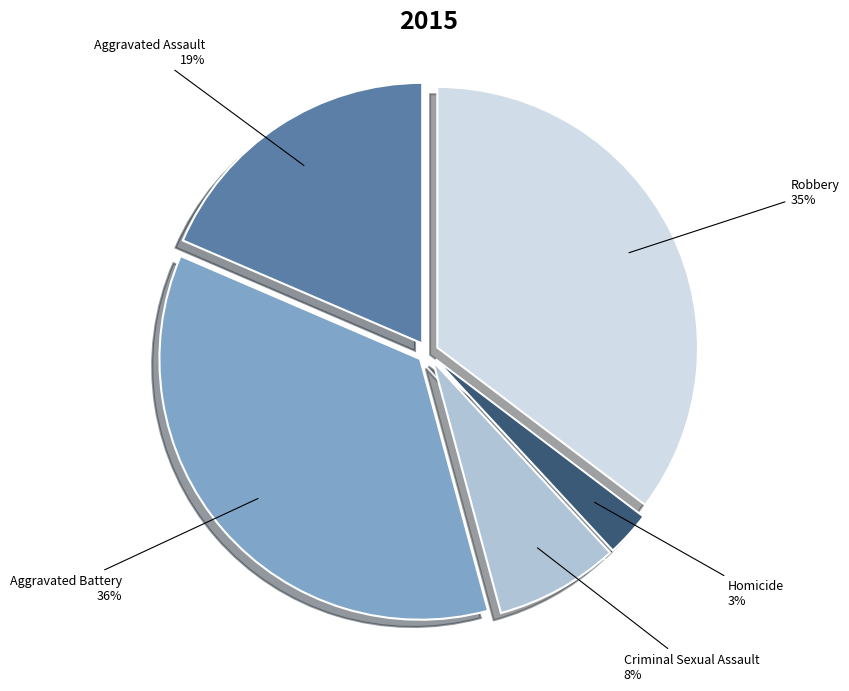

What percentage is the Robbery slice, to the nearest percent?

35%